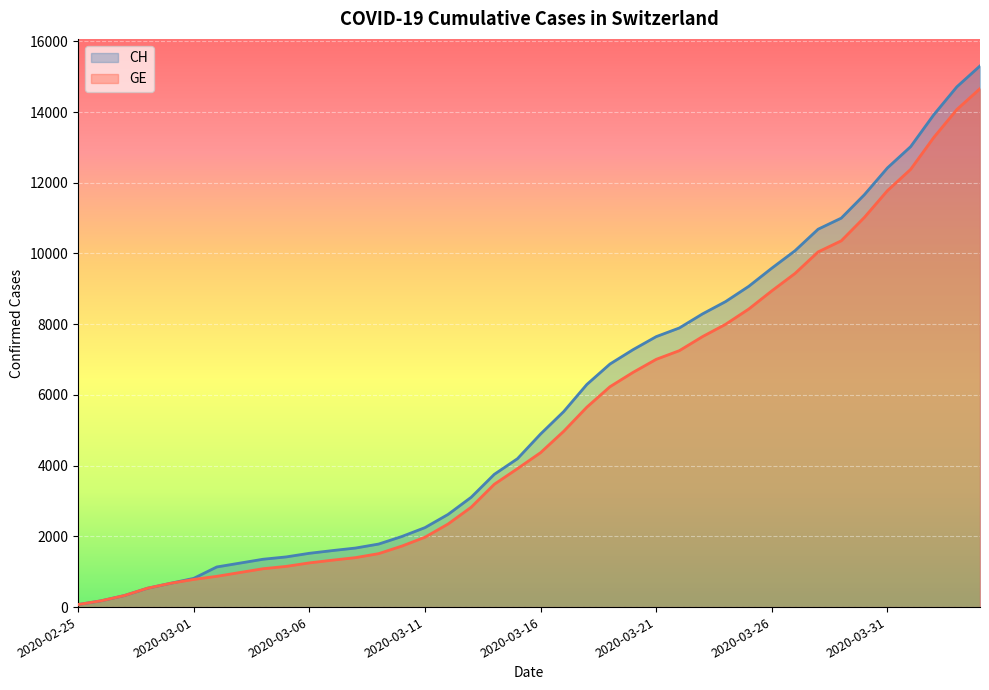

What is the sum of all CH values?

227054